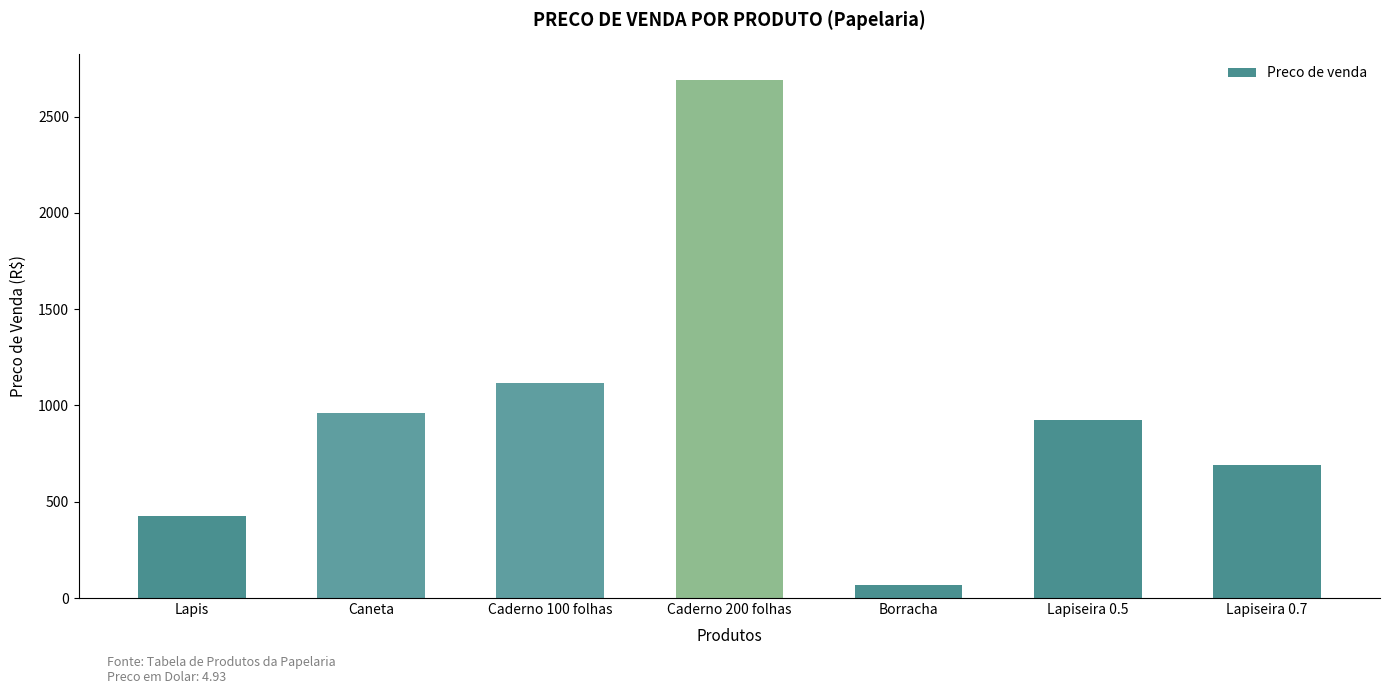

Which label corresponds to the smallest value in the chart?

Borracha